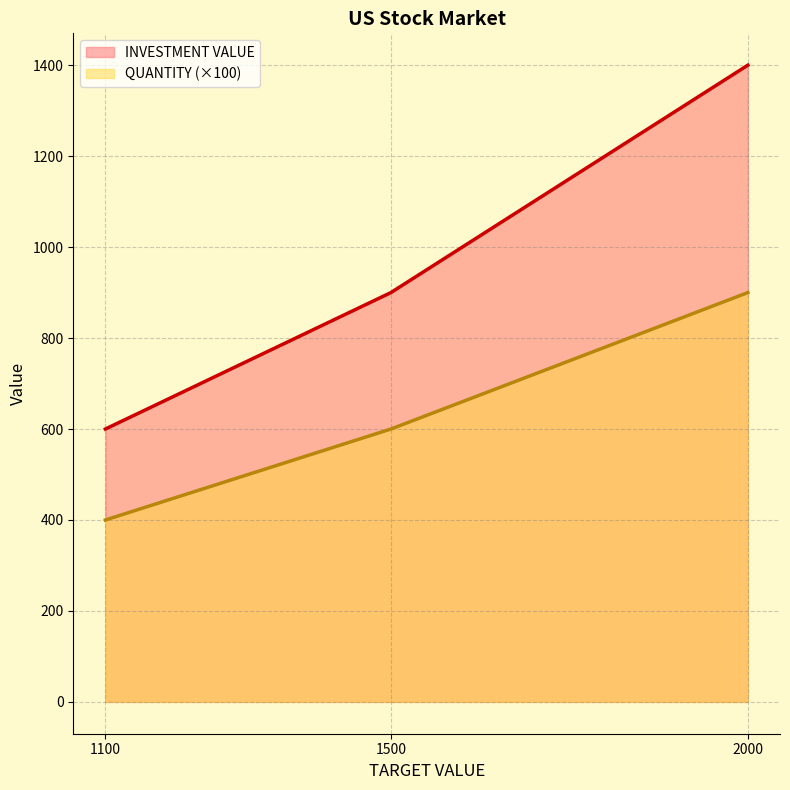

True or false: INVESTMENT VALUE has a value of 600 at 1100.

True